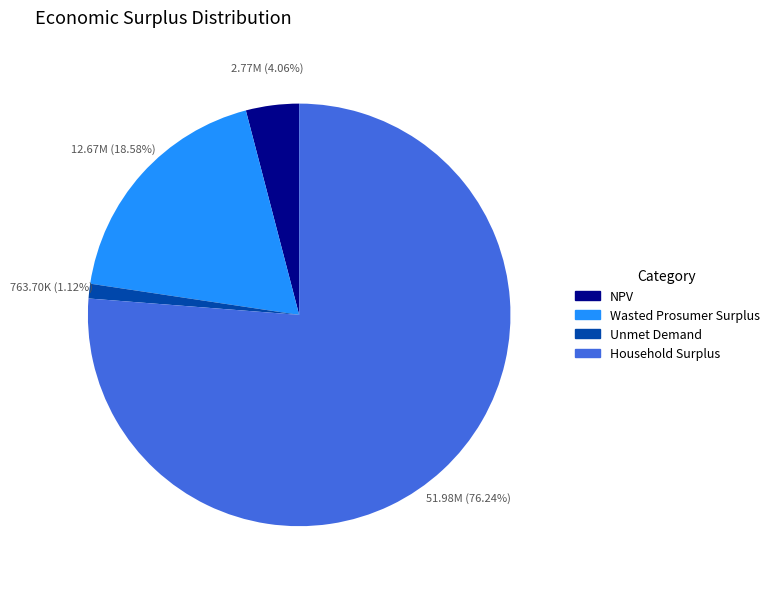

Count the number of slices in the pie.

4